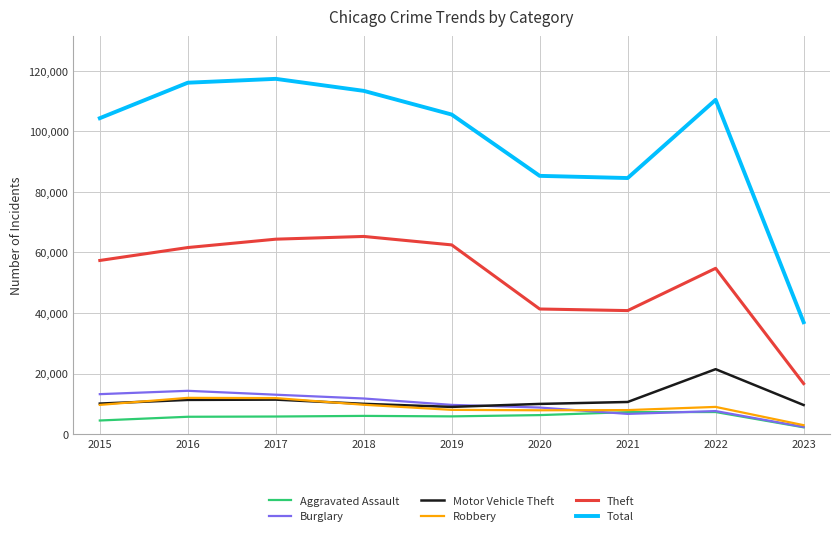

What is the highest value of the Robbery series?

11960